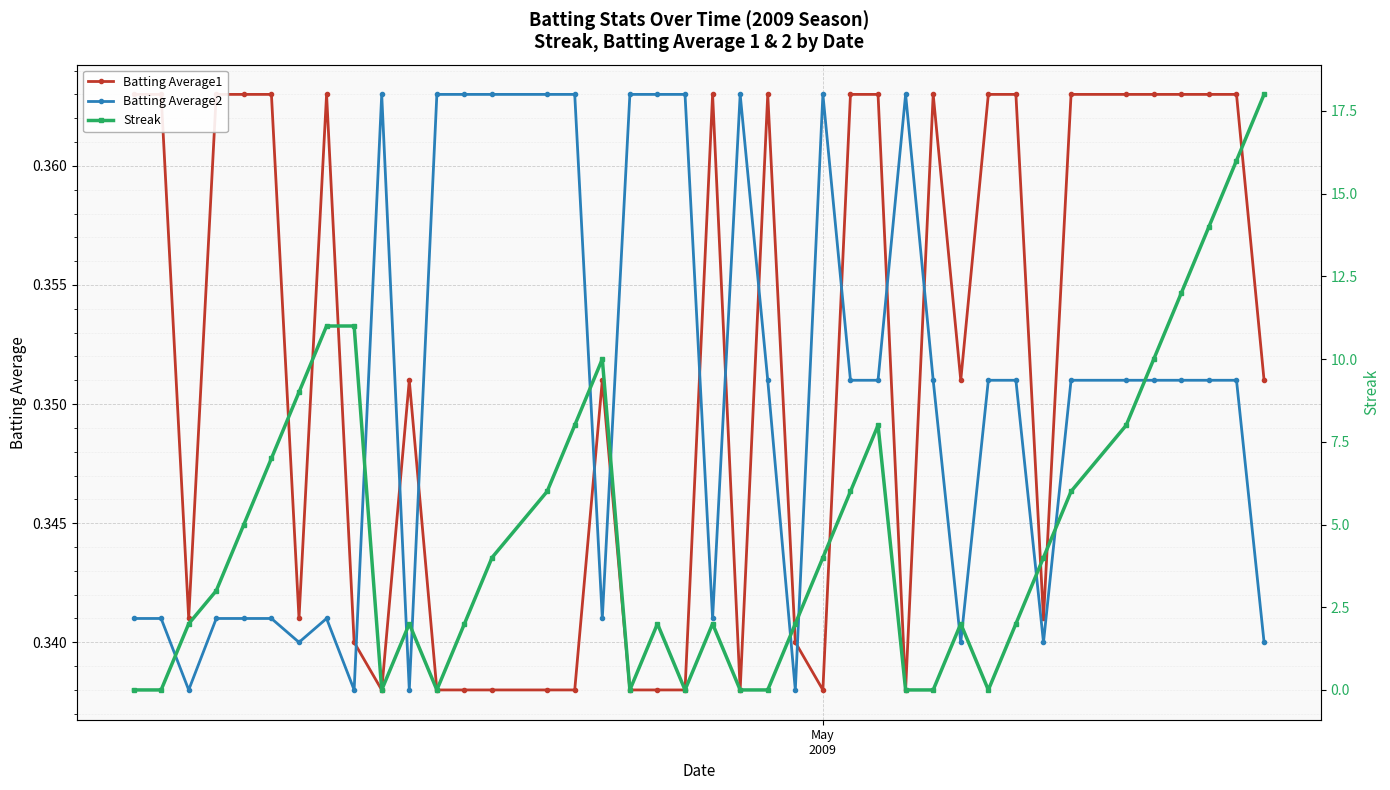

Reading left to right, what are all the values shown in this chart?

Batting Average1: 0.4	0.4	0.3	0.4	0.4	0.4	0.3	0.4	0.3	0.3	0.4	0.3	0.3	0.3	0.3	0.3	0.4	0.3	0.3	0.3	0.4	0.3	0.4	0.3	0.3	0.4	0.4	0.3	0.4	0.4	0.4	0.4	0.3	0.4	0.4	0.4	0.4	0.4	0.4	0.4
Batting Average2: 0.3	0.3	0.3	0.3	0.3	0.3	0.3	0.3	0.3	0.4	0.3	0.4	0.4	0.4	0.4	0.4	0.3	0.4	0.4	0.4	0.3	0.4	0.4	0.3	0.4	0.4	0.4	0.4	0.4	0.3	0.4	0.4	0.3	0.4	0.4	0.4	0.4	0.4	0.4	0.3
Streak: 0.0	0.0	2.0	3.0	5.0	7.0	9.0	11.0	11.0	0.0	2.0	0.0	2.0	4.0	6.0	8.0	10.0	0.0	2.0	0.0	2.0	0.0	0.0	2.0	4.0	6.0	8.0	0.0	0.0	2.0	0.0	2.0	4.0	6.0	8.0	10.0	12.0	14.0	16.0	18.0